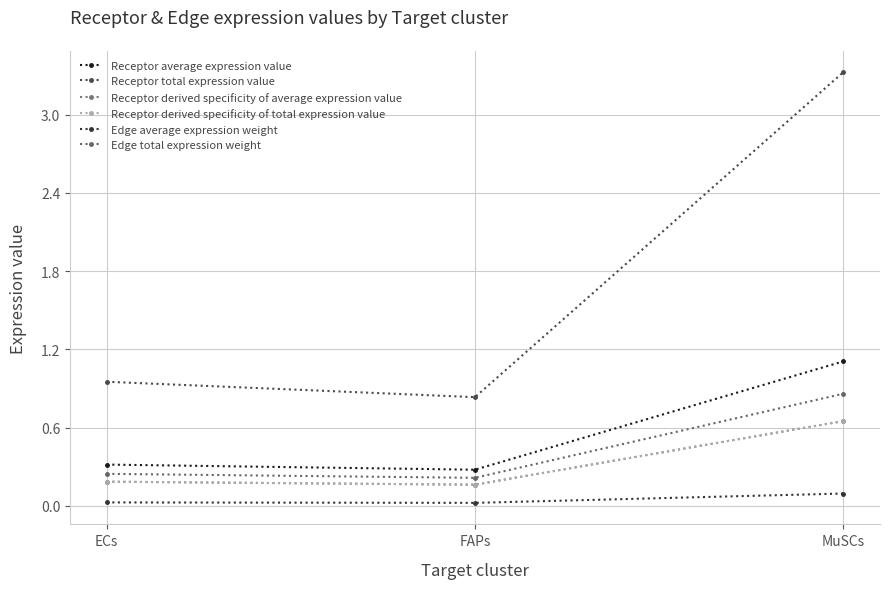

Where is Receptor total expression value nearest to the value 2?

ECs